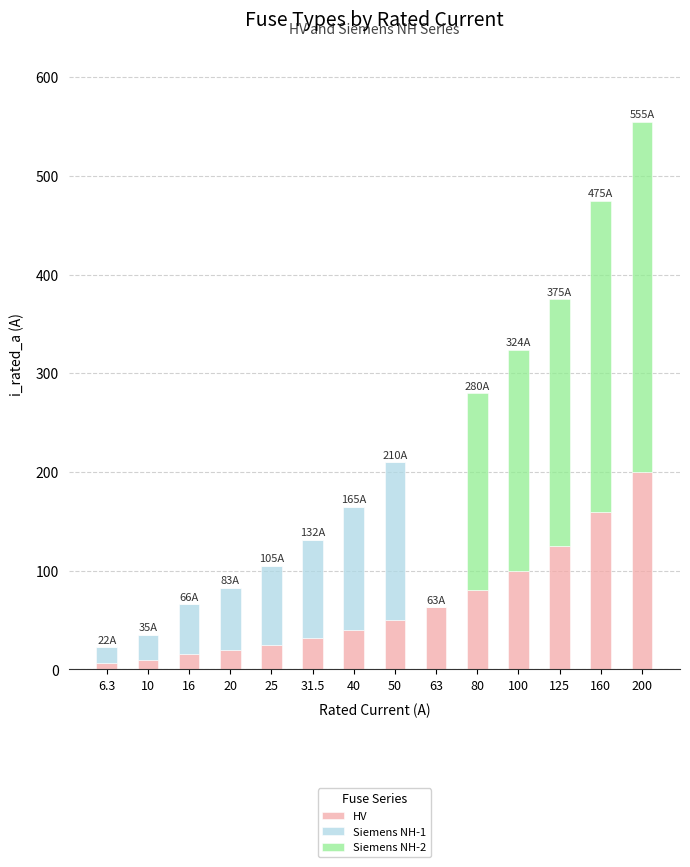

True or false: HV has a value of 100.0 at 100.

True